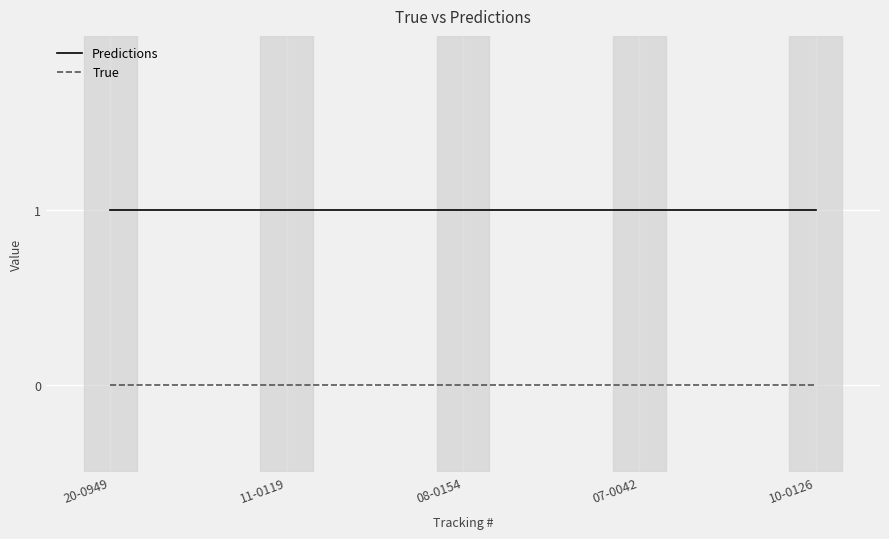

True or false: True and Predictions cross at least once.

False